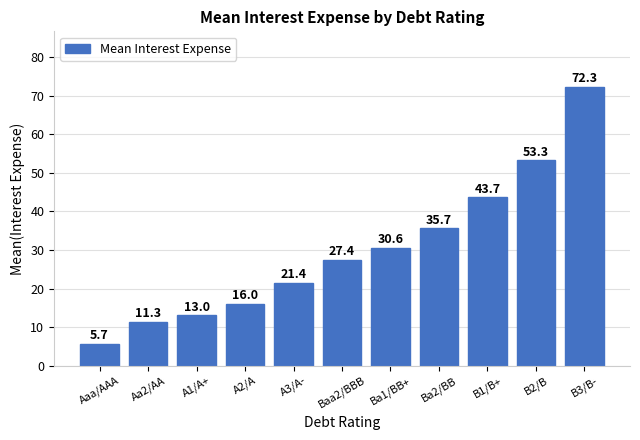

What is the value of the 11th bar from the left?

72.3